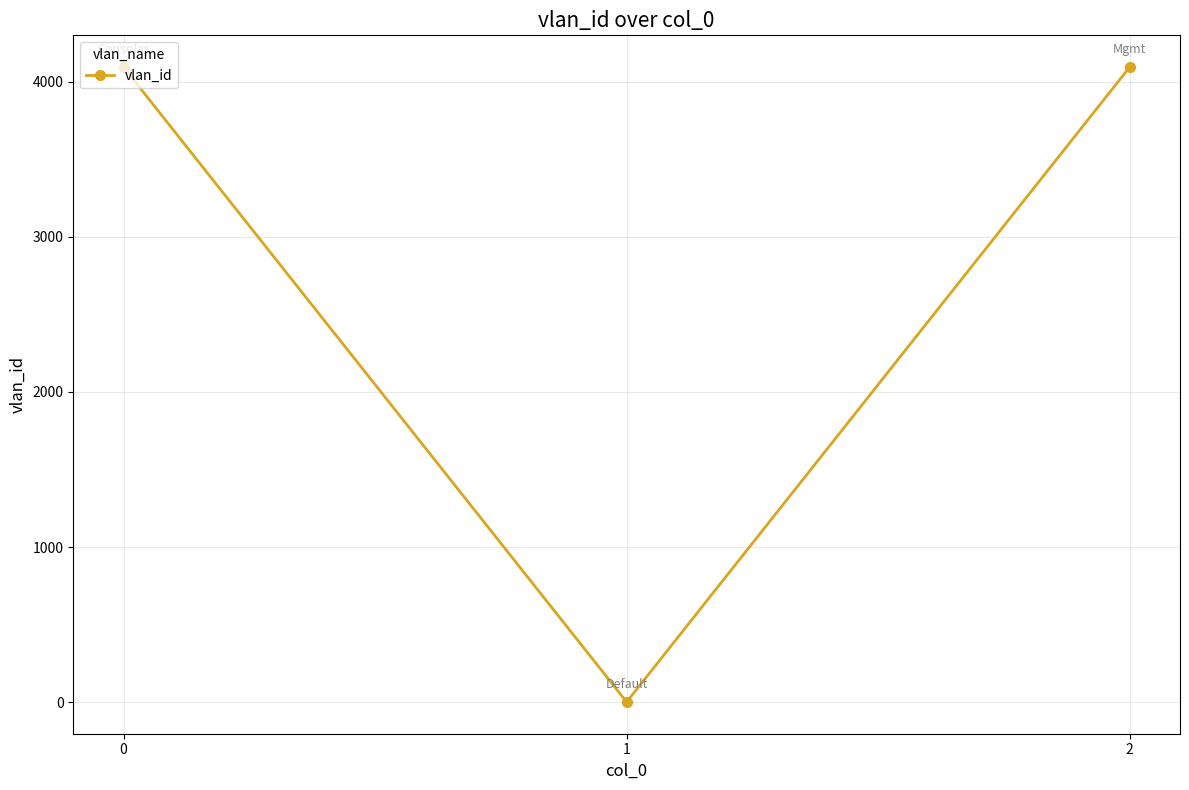

Is it true that the value at 0 is 1909?

False